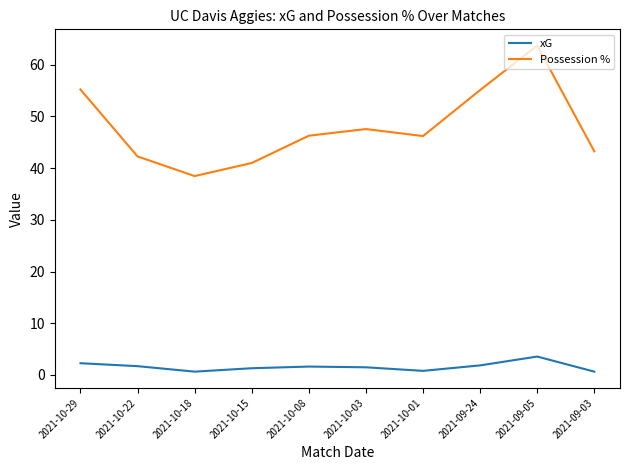

How many series are shown in this chart?

2